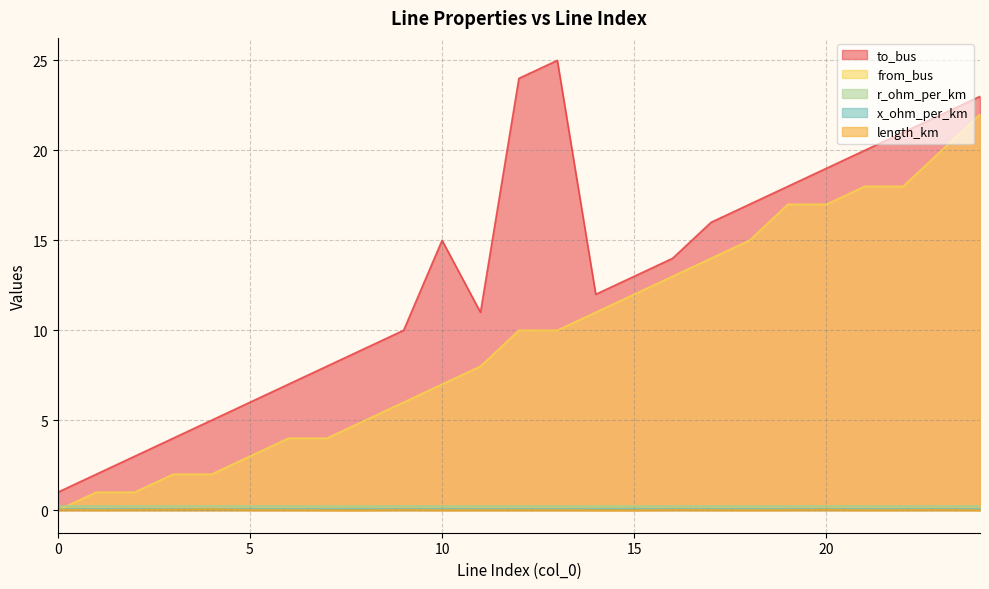

True or false: from_bus and to_bus intersect in this chart.

False